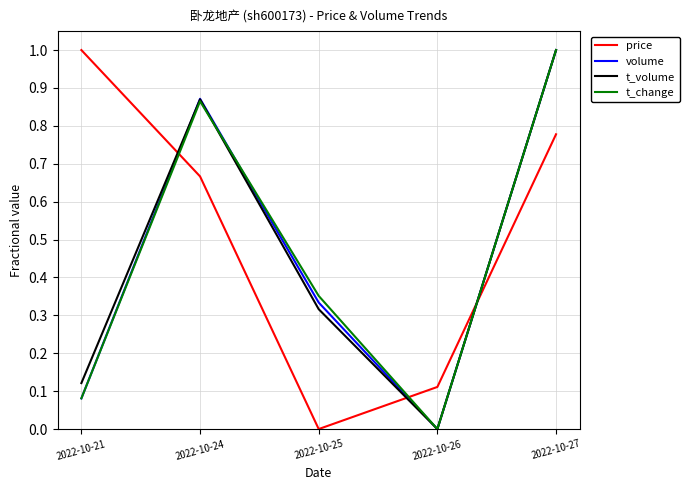

Is this an area chart (filled region under the line)?

No